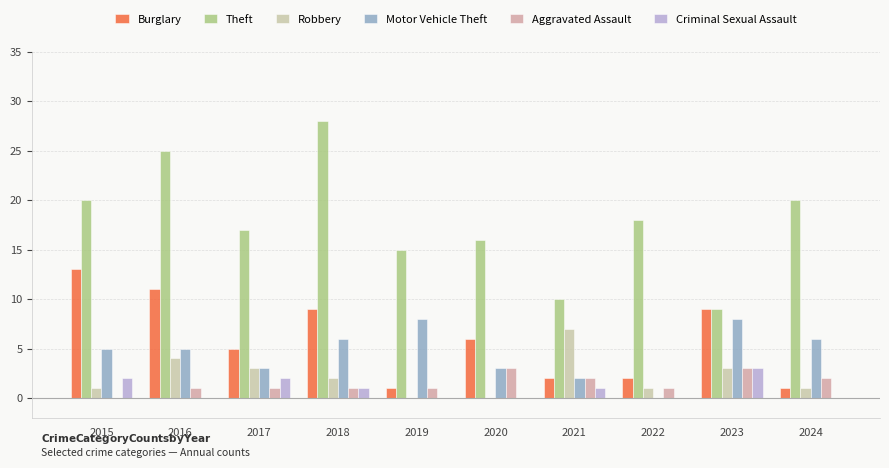

How many distinct data groups are displayed?

6